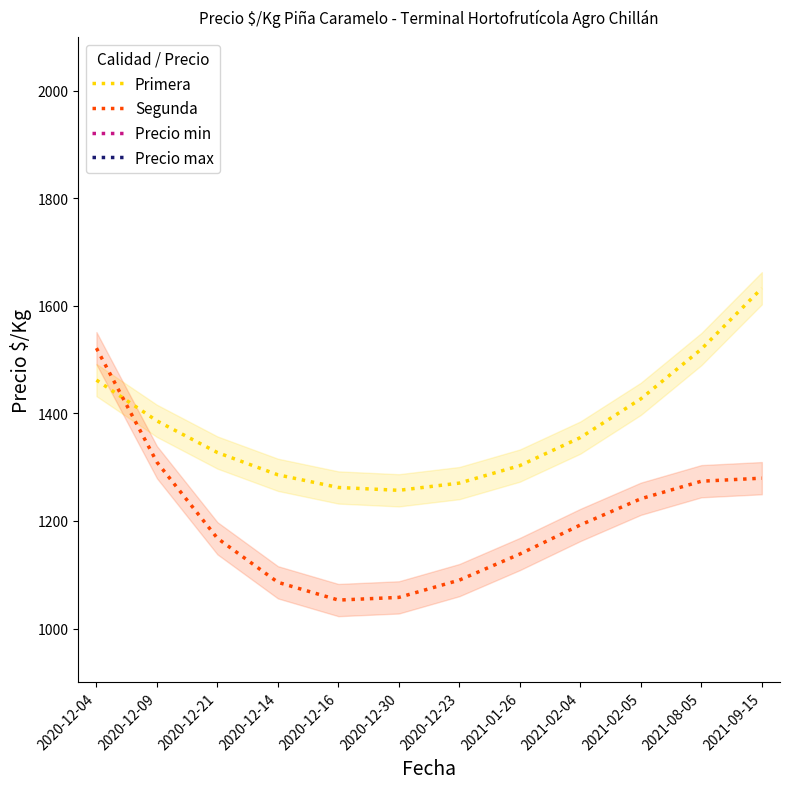

Is it true that Segunda equals 402.9 at 2021-01-26?

False